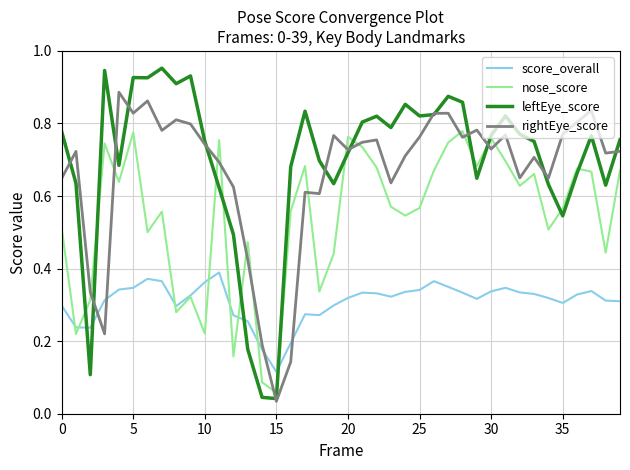

What are all the series names shown in the legend?

score_overall, nose_score, leftEye_score, rightEye_score